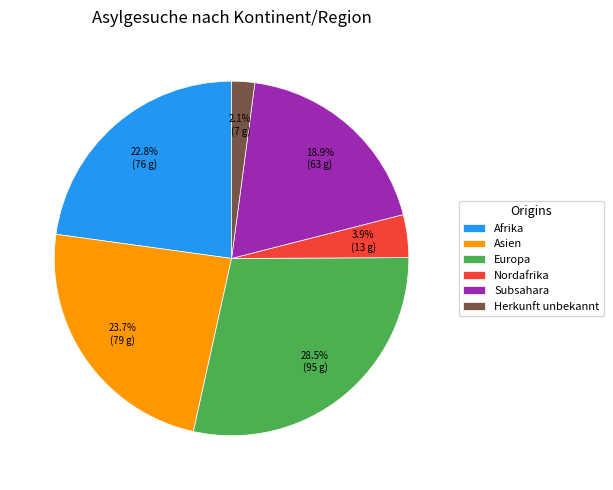

Is it true that Nordafrika is 4% of the pie?

True